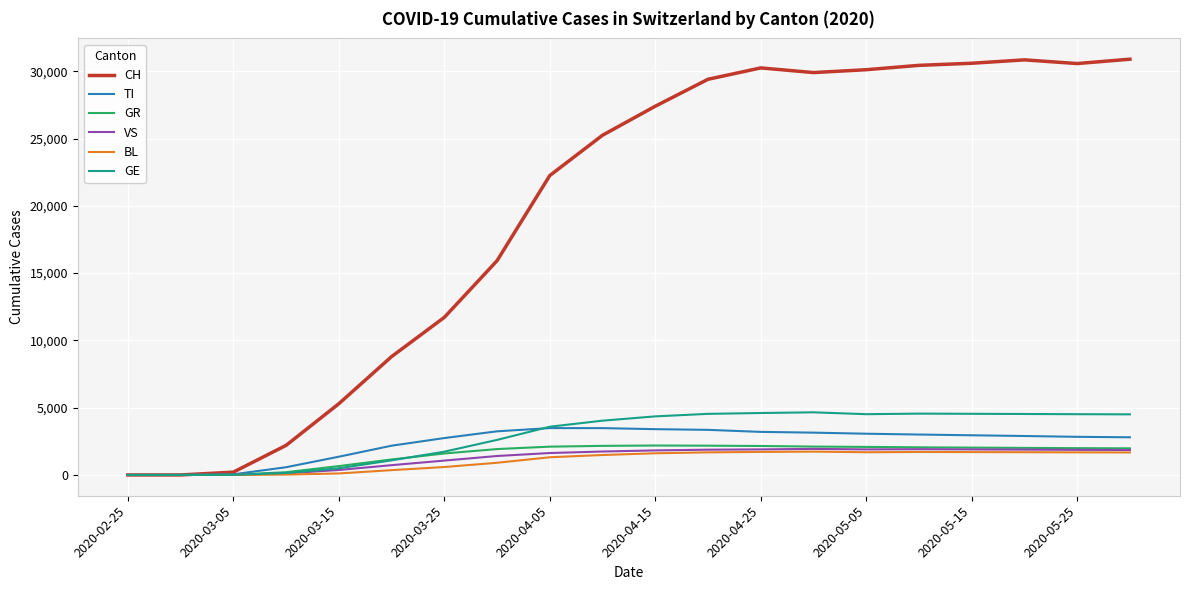

Which series has the widest spread of values?

CH